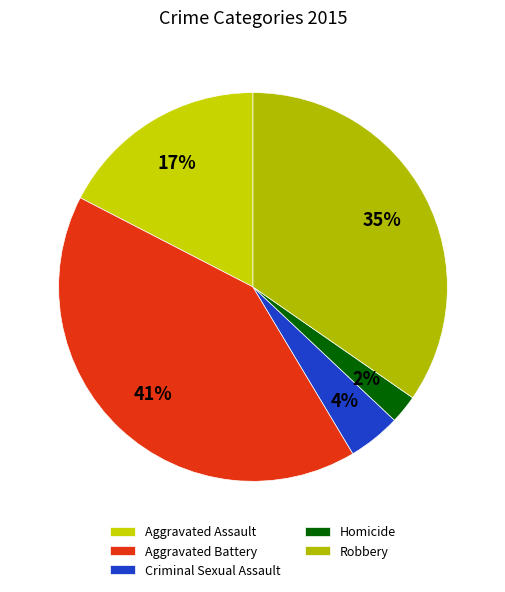

Which has a higher value, Homicide or Robbery?

Robbery